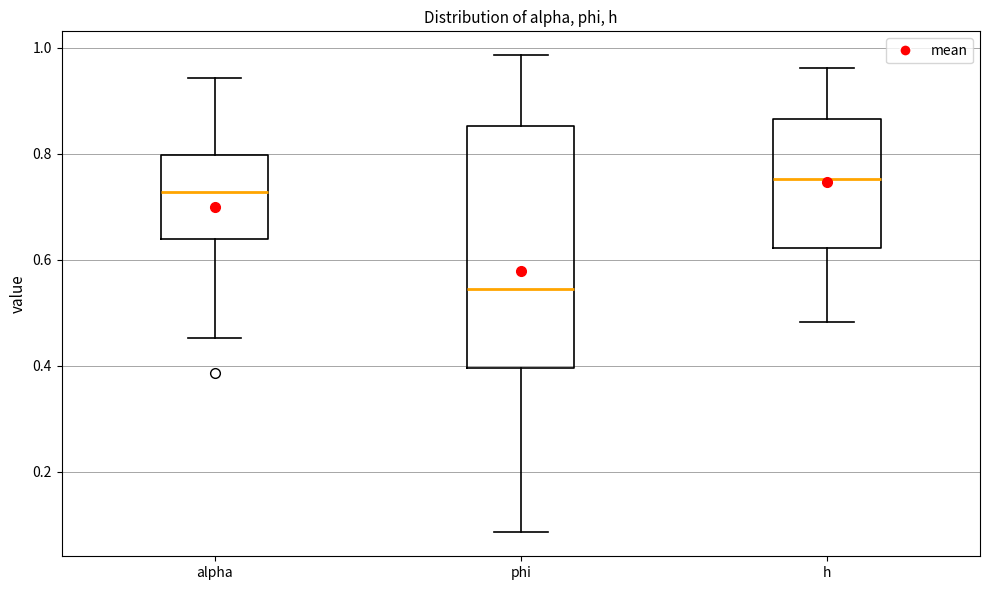

Comparing the boxes themselves (not the whiskers), which one is the tallest?

phi